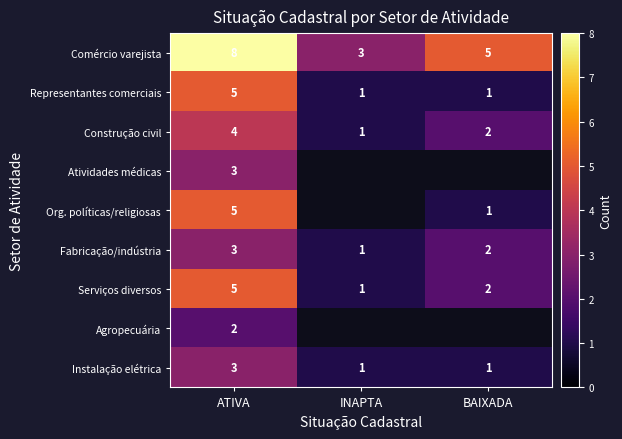

Is it true that Instalação elétrica equals 0.2 at BAIXADA?

False